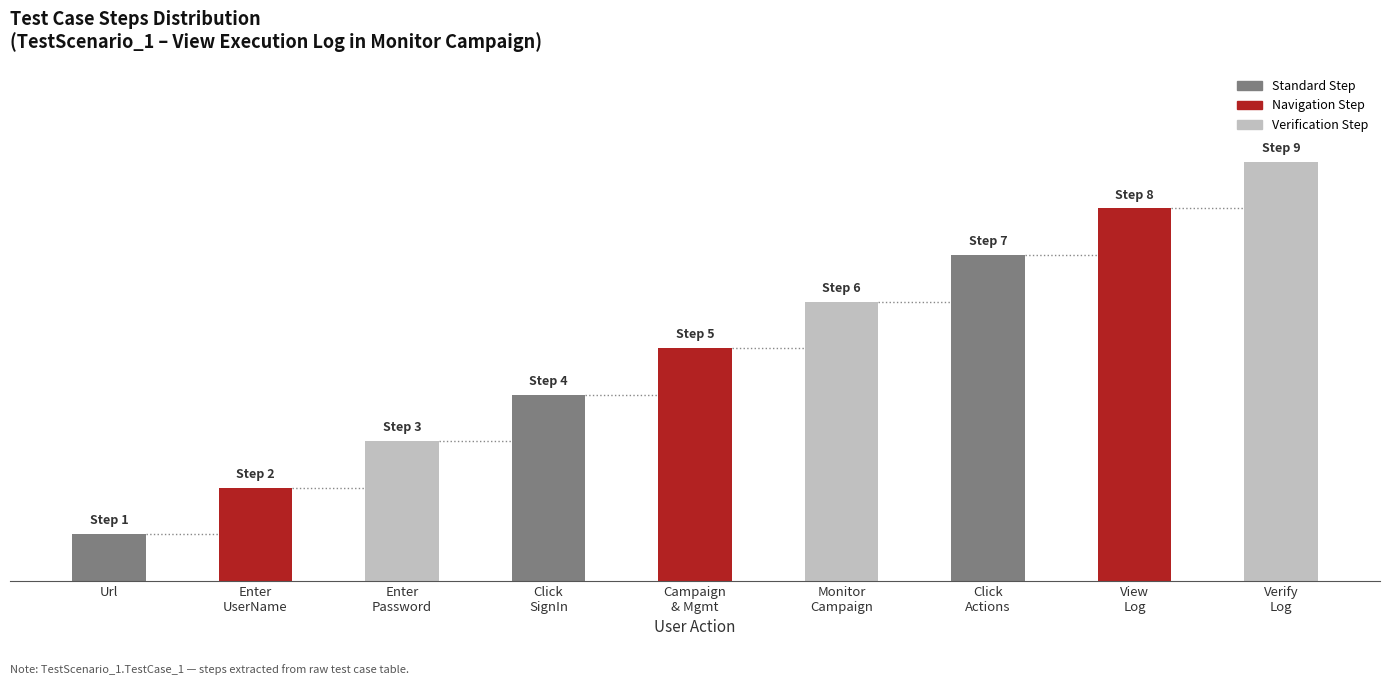

The value at Enter
UserName is 2. True or false?

True